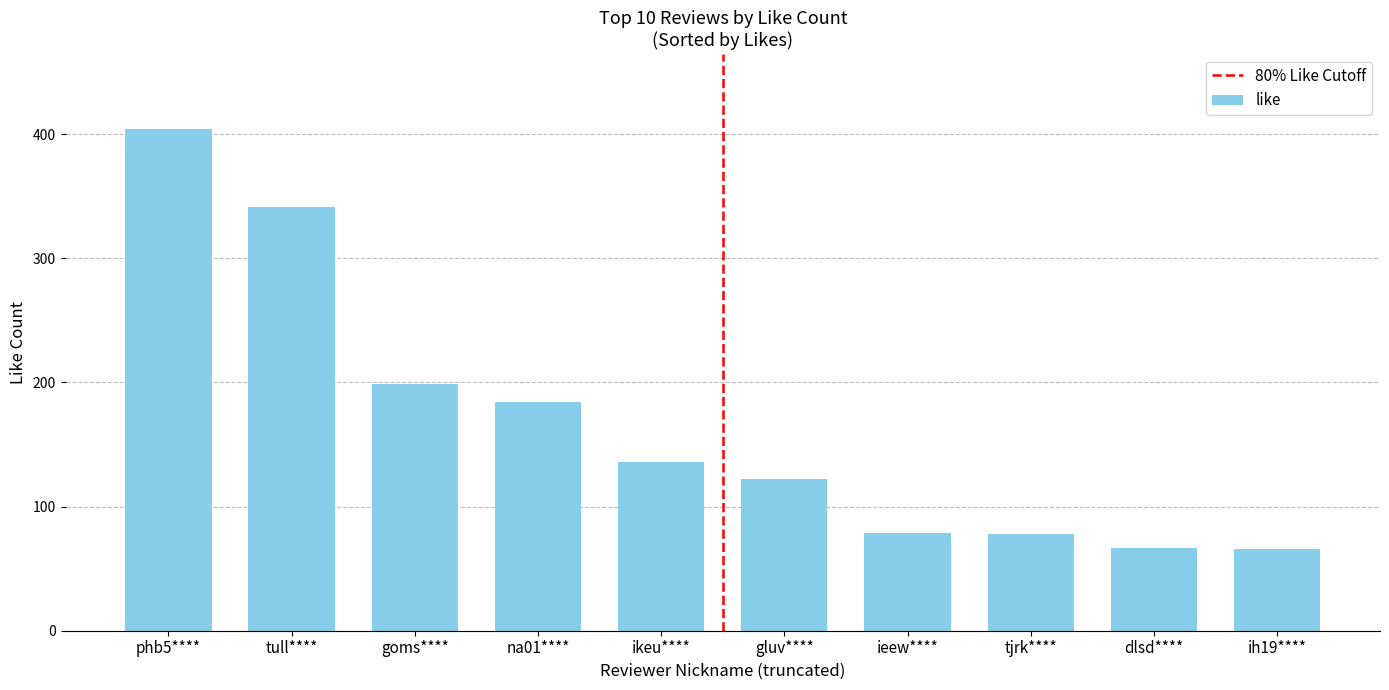

Where is the data nearest to the value 235?

goms****